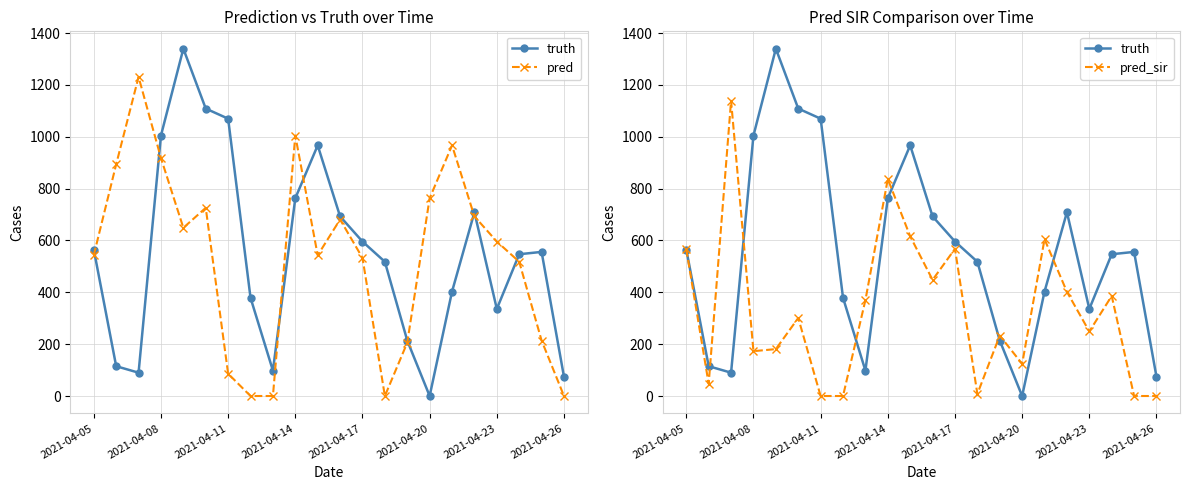

True or false: pred_sir and truth cross at least once.

True